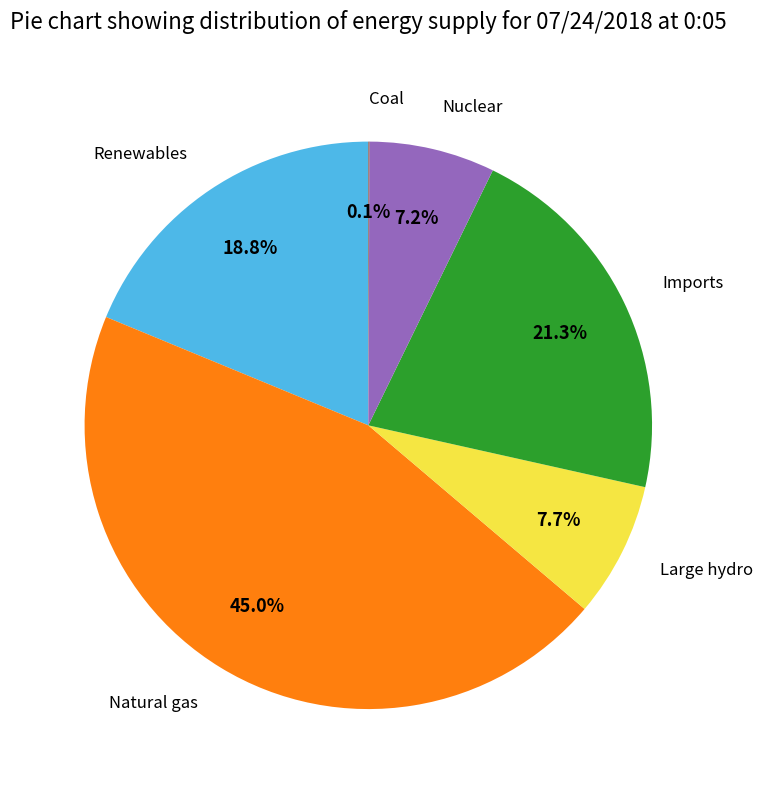

Does any single category account for the majority?

No